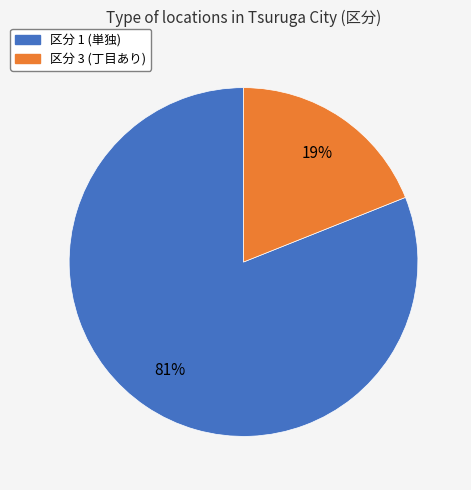

To the nearest percent, what percentage of the pie is 区分 3 (丁目あり)?

19%